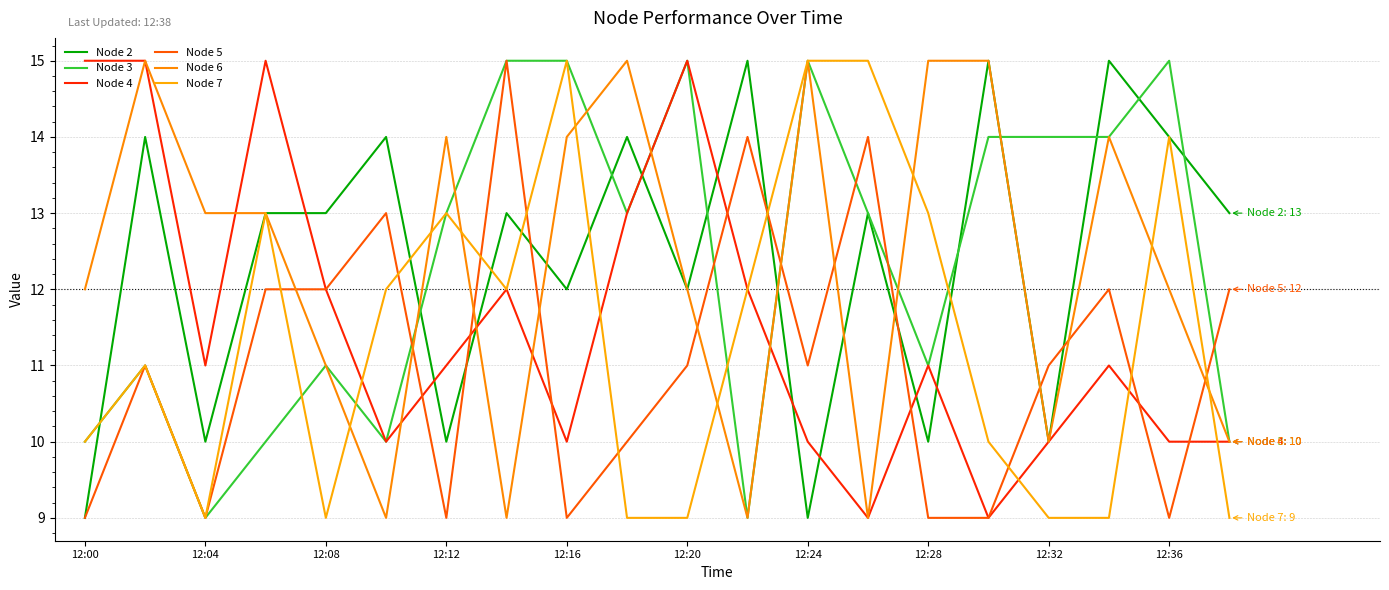

Which category has the highest value in the Node 4 series?

12:00